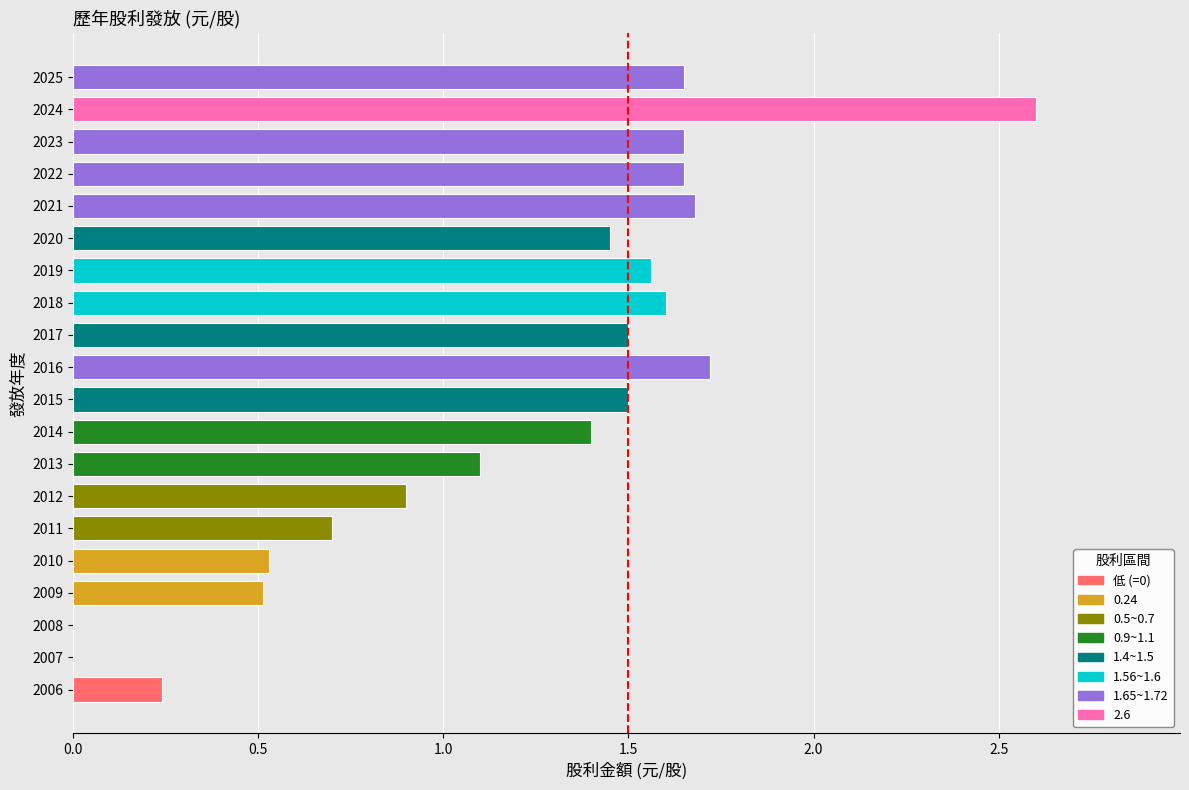

What is the sum of all values?

23.9